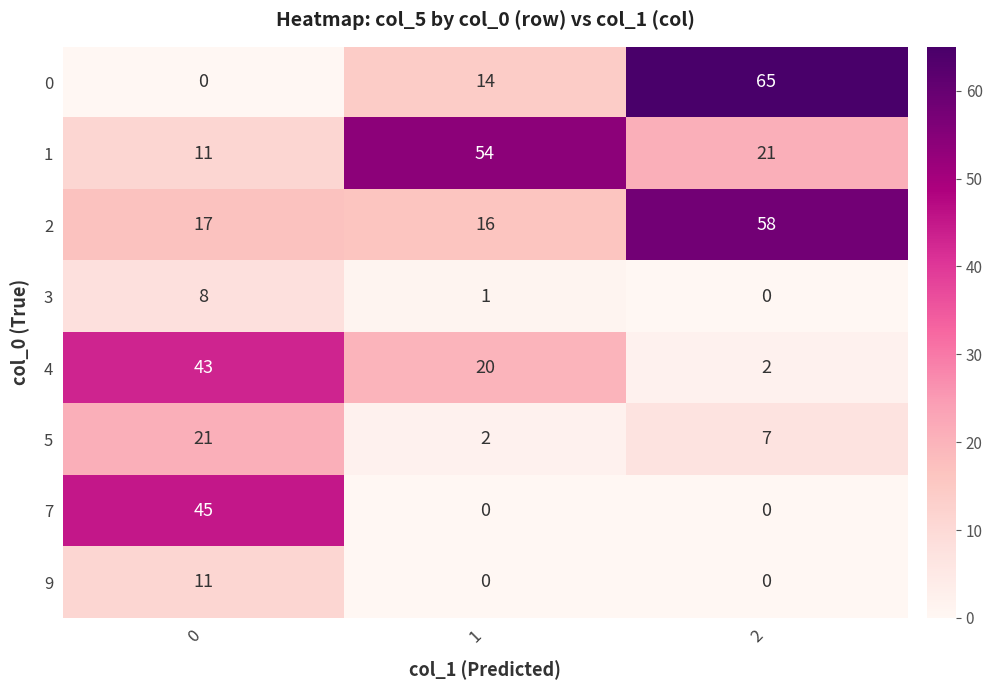

List the labels in order of 1 value, smallest first.

0, 2, 1